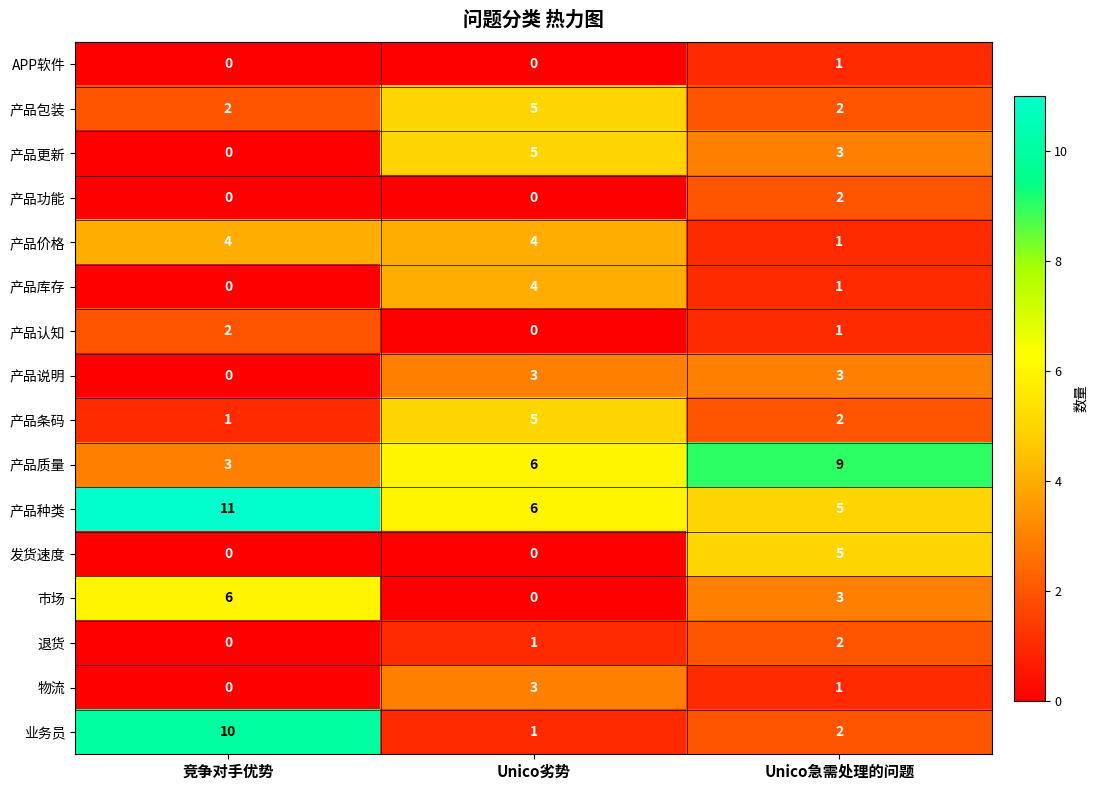

Which category has the highest value across all series?

竞争对手优势